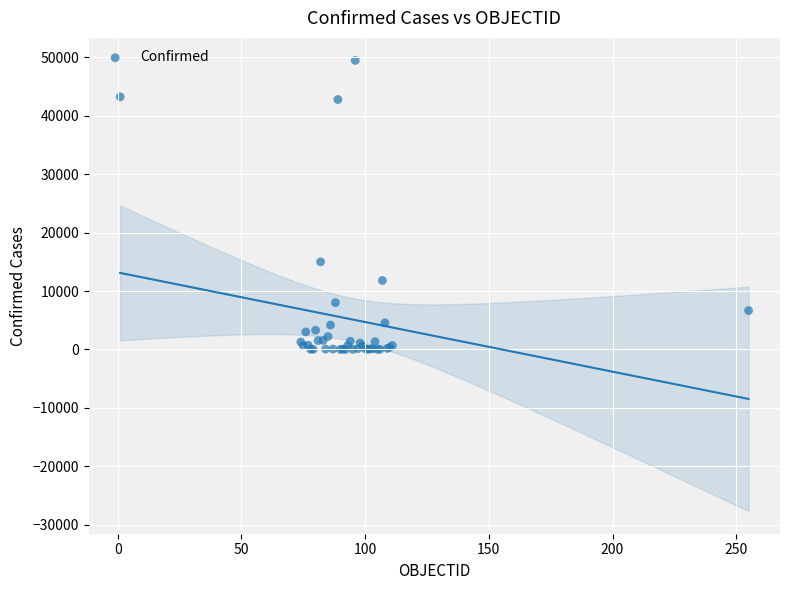

What Y value in the scatter plot is closest to 24749?

15002